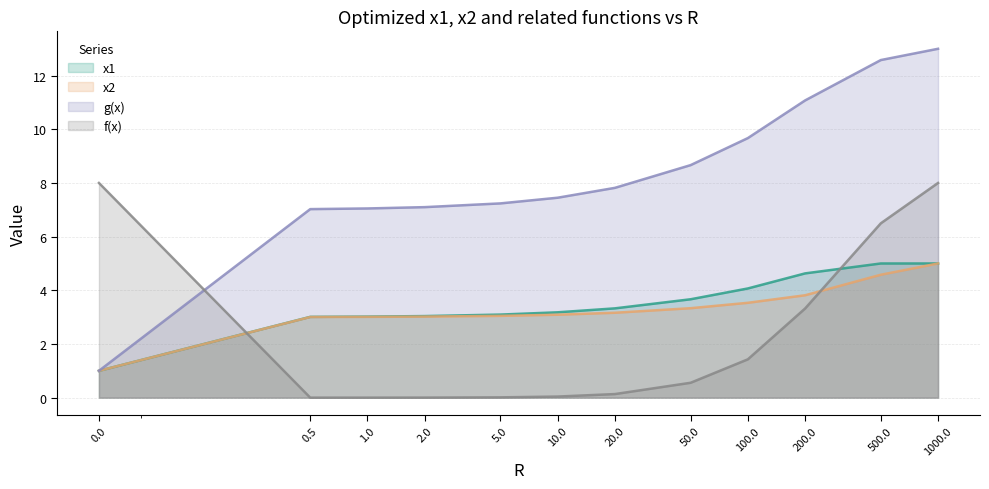

Rank the series by their maximum value, from lowest to highest.

x1, x2, f(x), g(x)